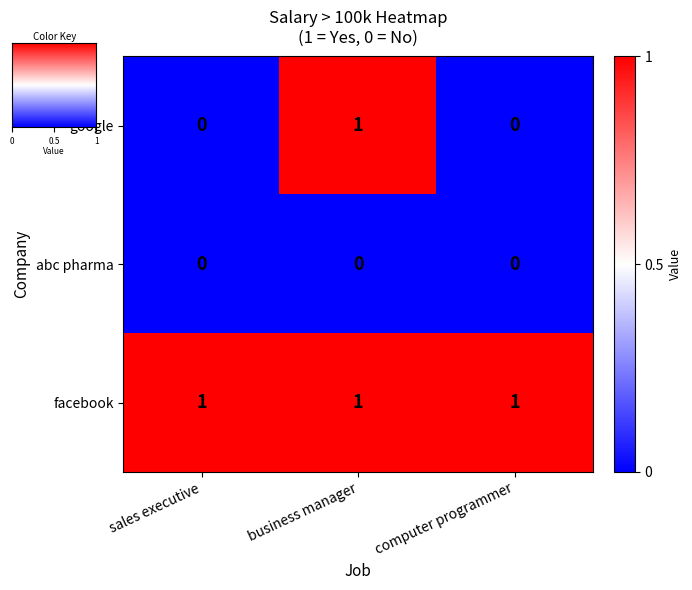

What is the sum of all facebook values?

3